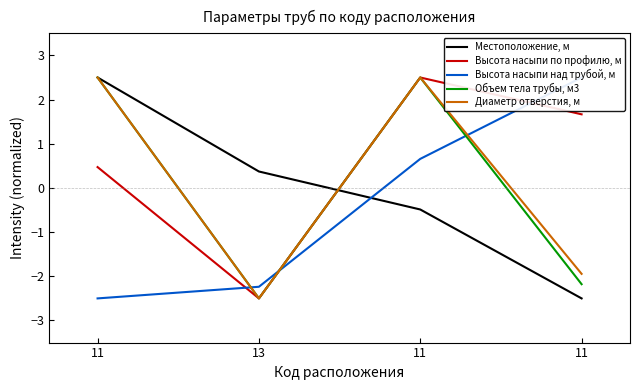

What is the minimum value for Диаметр отверстия, м?

-2.5